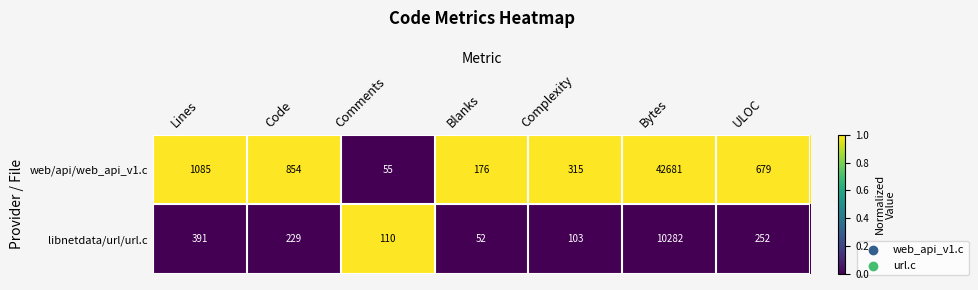

What is the maximum value shown in the chart?

42681